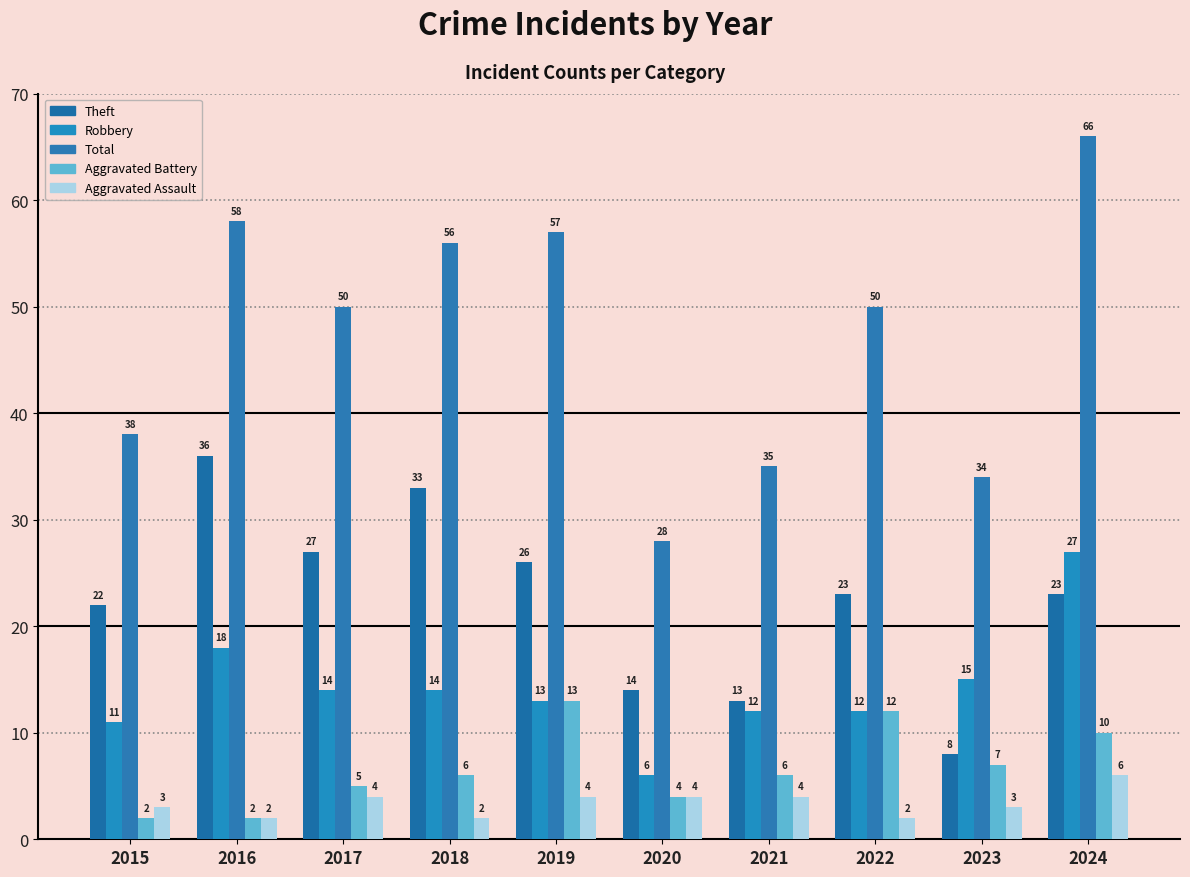

What is the minimum value for Aggravated Assault?

2